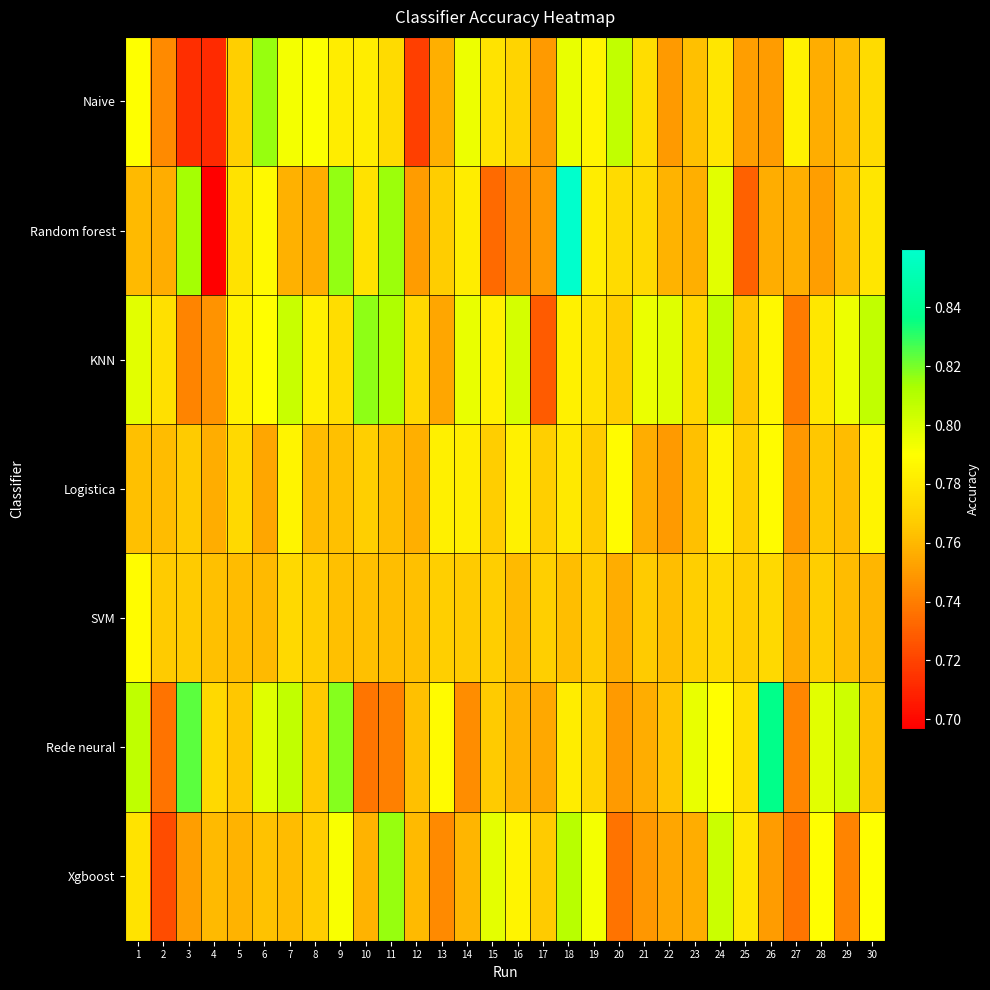

Rank the series by their maximum value, from highest to lowest.

Random forest, Rede neural, KNN, Naive, Xgboost, SVM, Logistica